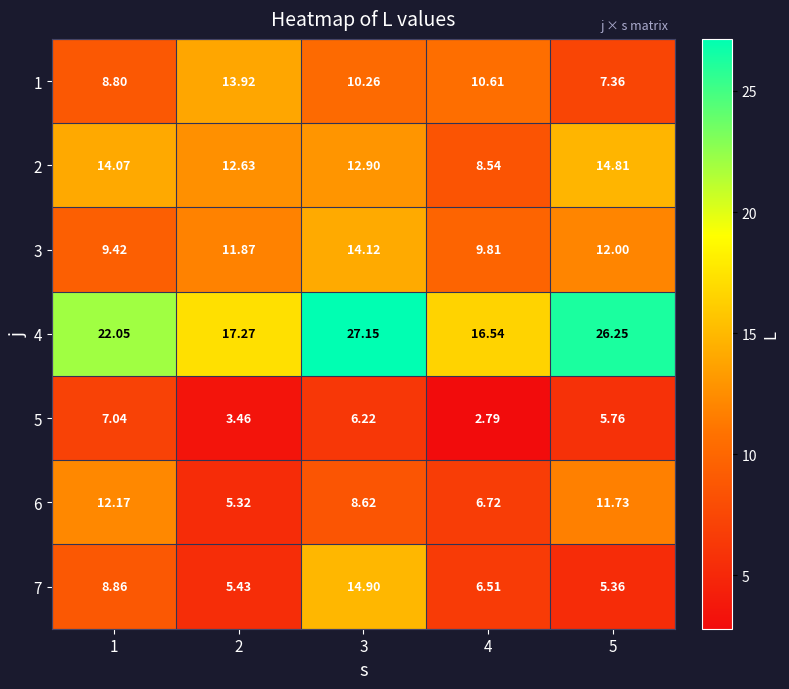

Count the number of categories in the chart.

5